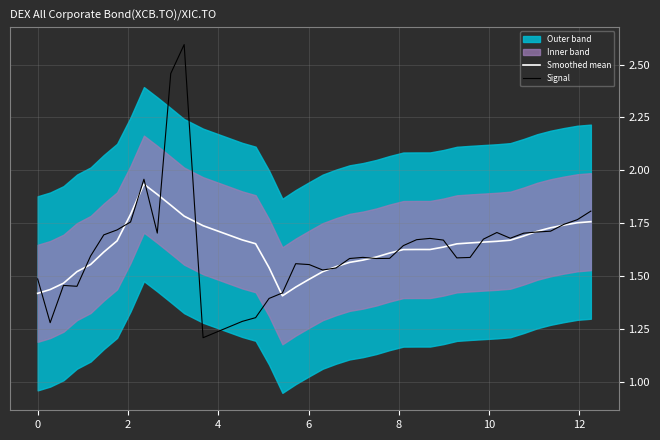

What is the average value of the Signal series?

1.6